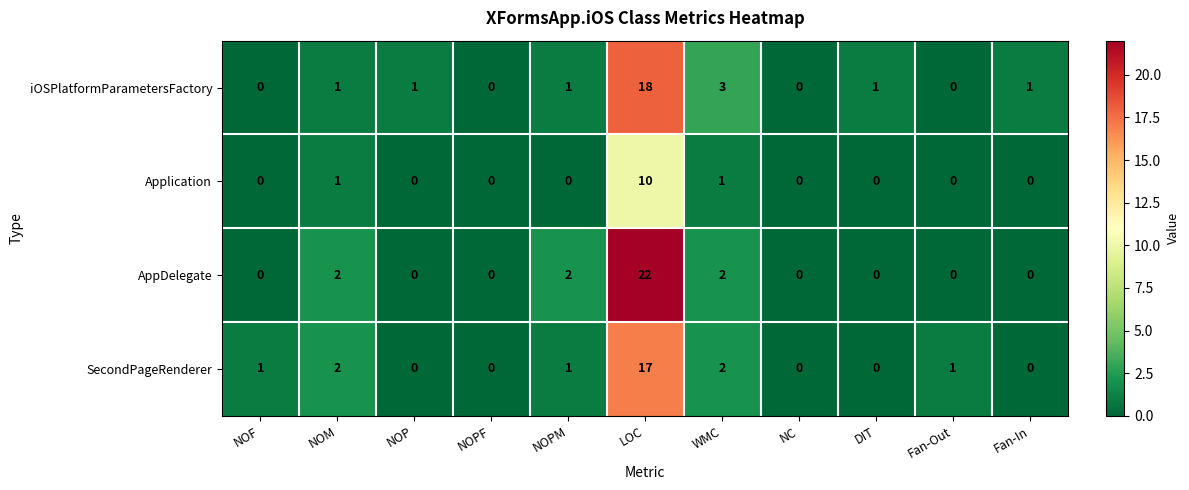

What is the spread (max minus min) of values at Fan-Out?

1